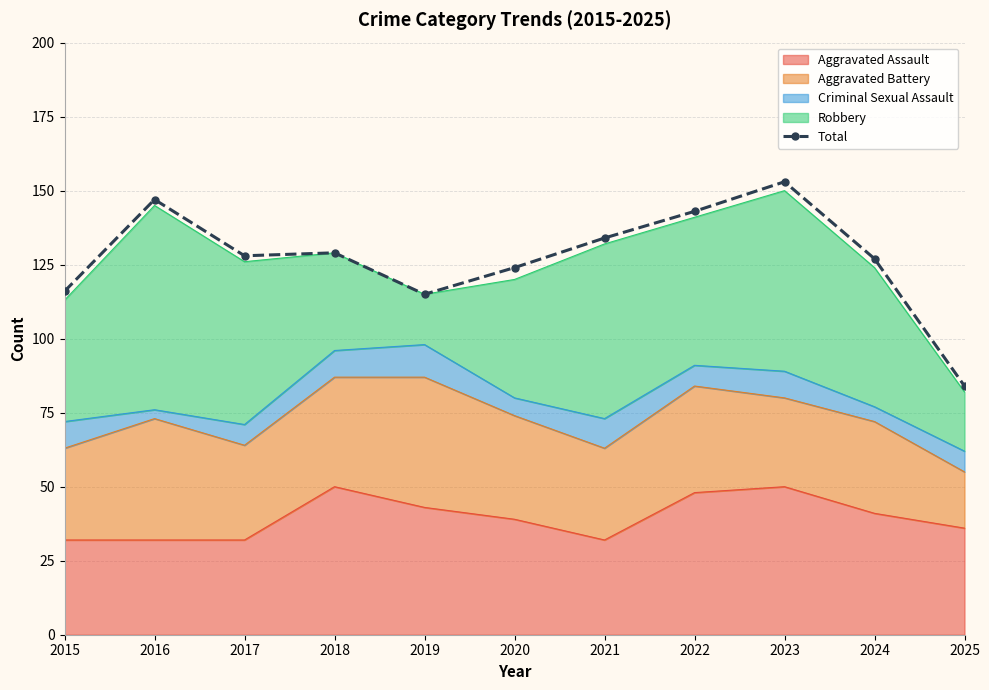

Which has a higher value, 2019 or 2023?

2023